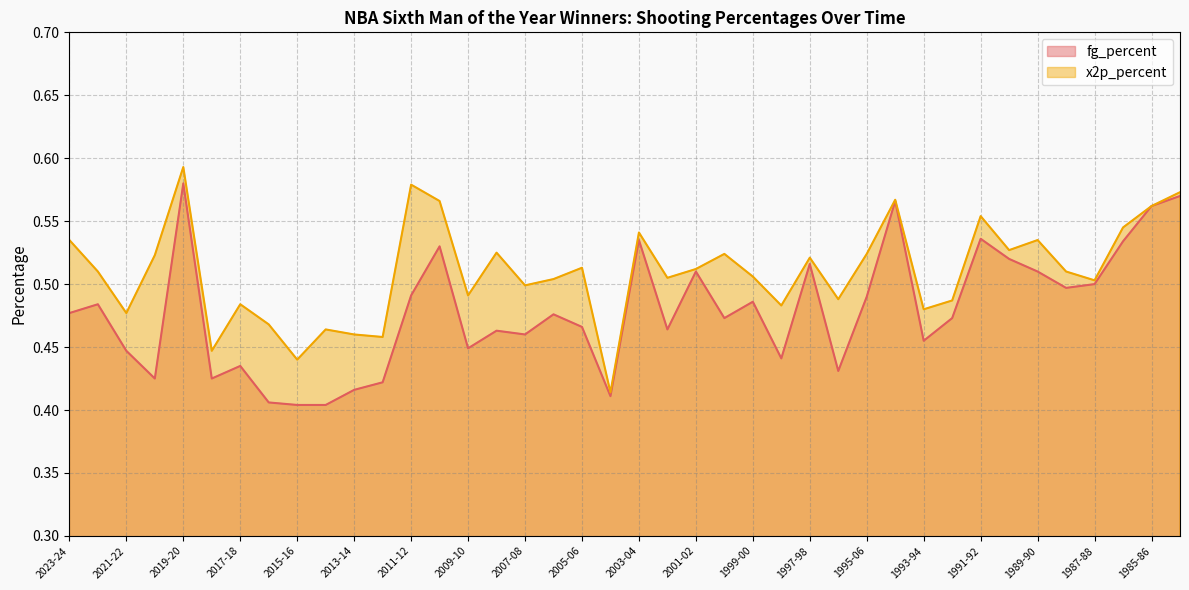

The value of fg_percent at 1988-89 is 0.3. True or false?

False